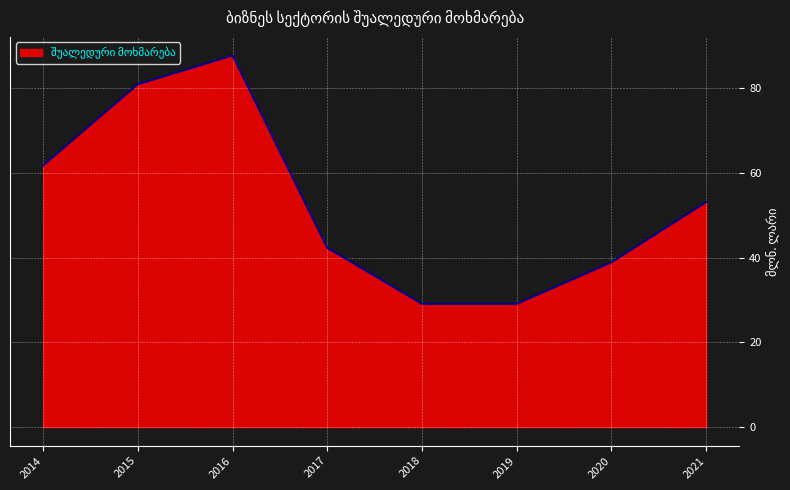

What is the change in value from 2017 to 2021?

+10.8